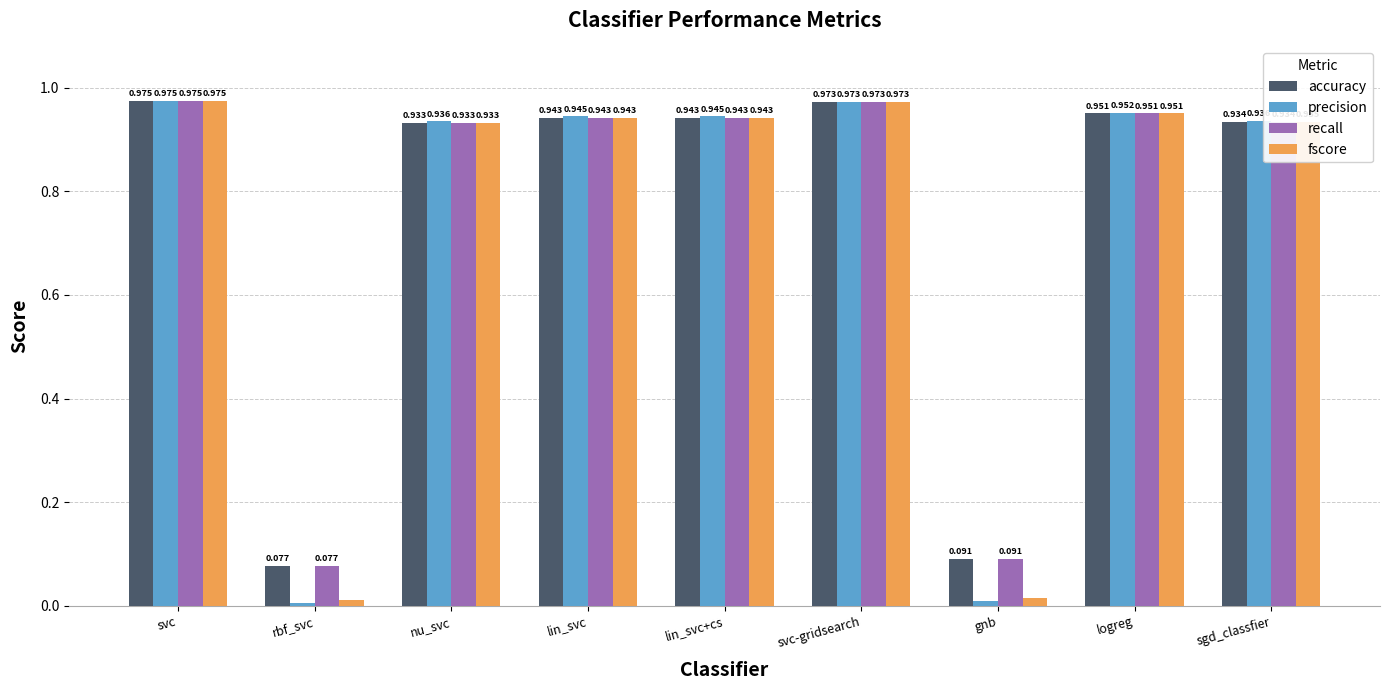

The value of accuracy at svc is 0.4. True or false?

False